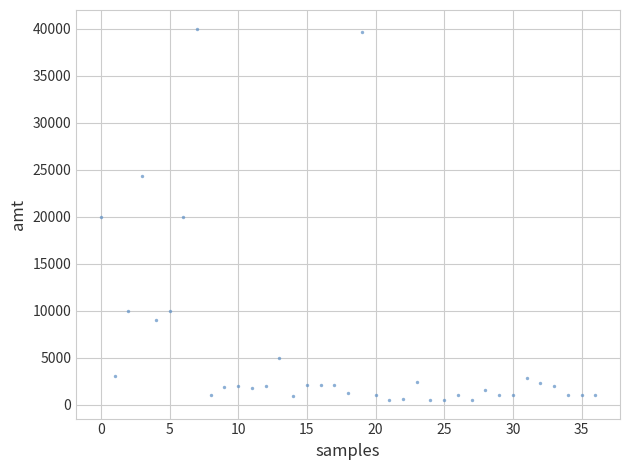

What is the range of Y values (max minus min)?

39505.0